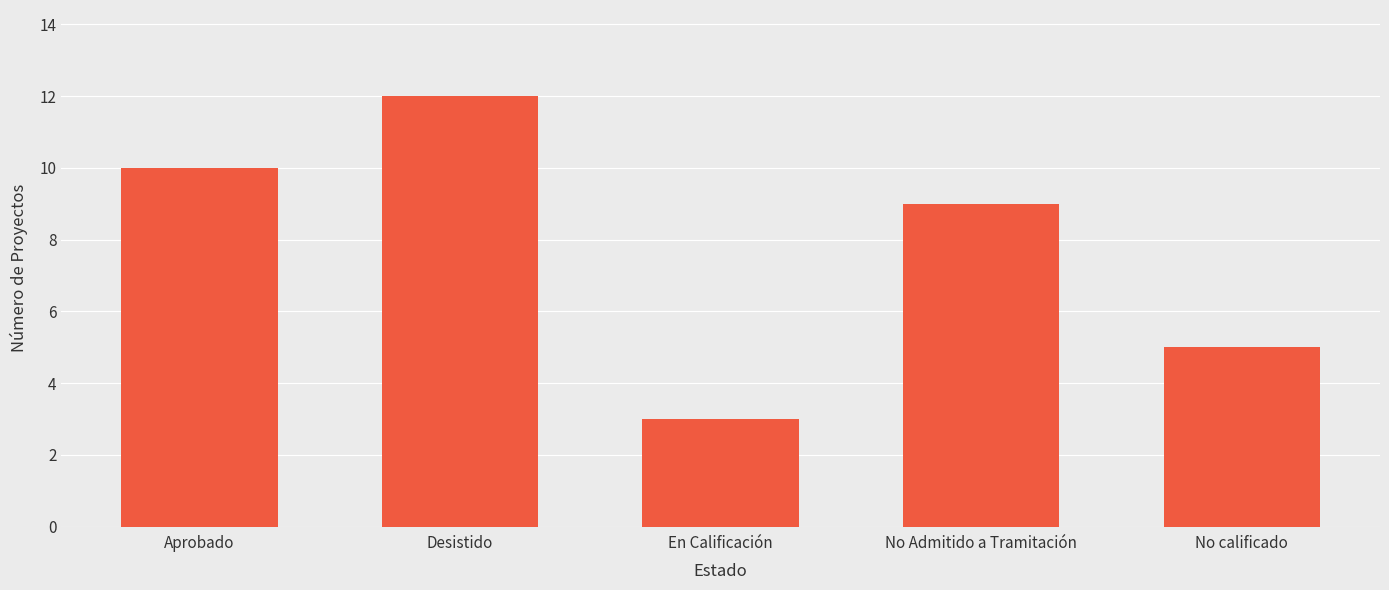

What is the value of the 1st bar from the left?

10